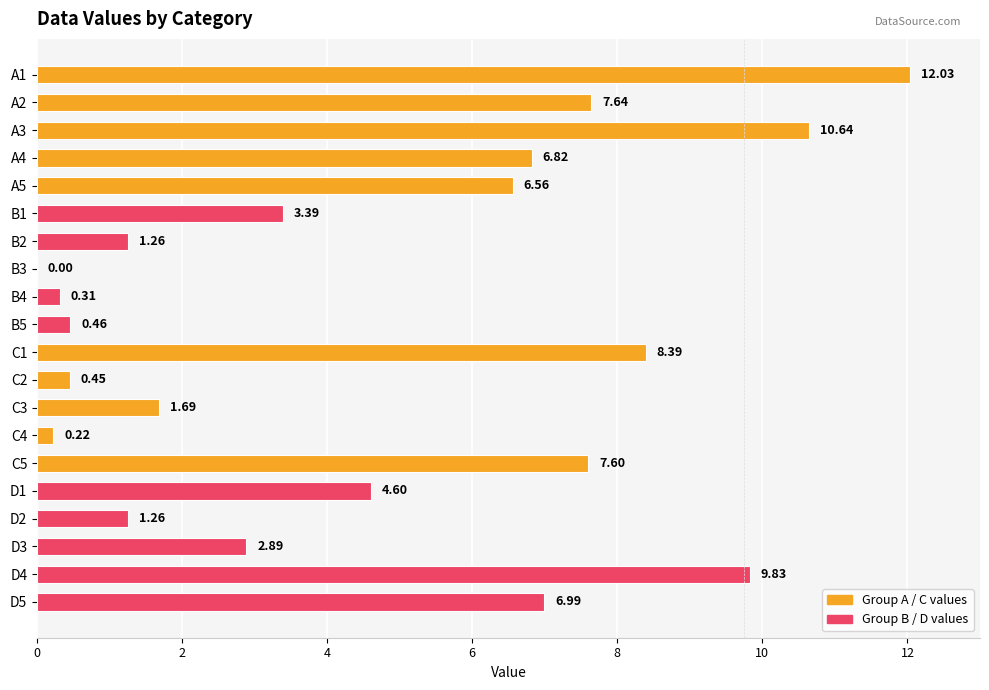

What is the sum of the values at A1 and C1?

20.4